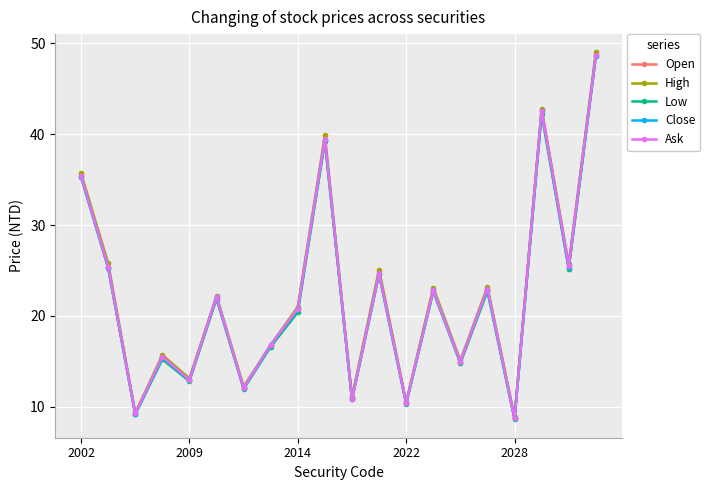

What is the value of the High point at the 12th from the left?

25.1